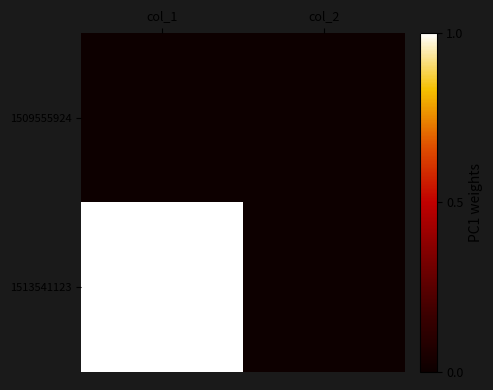

At which category is the sum across all series the highest?

col_1